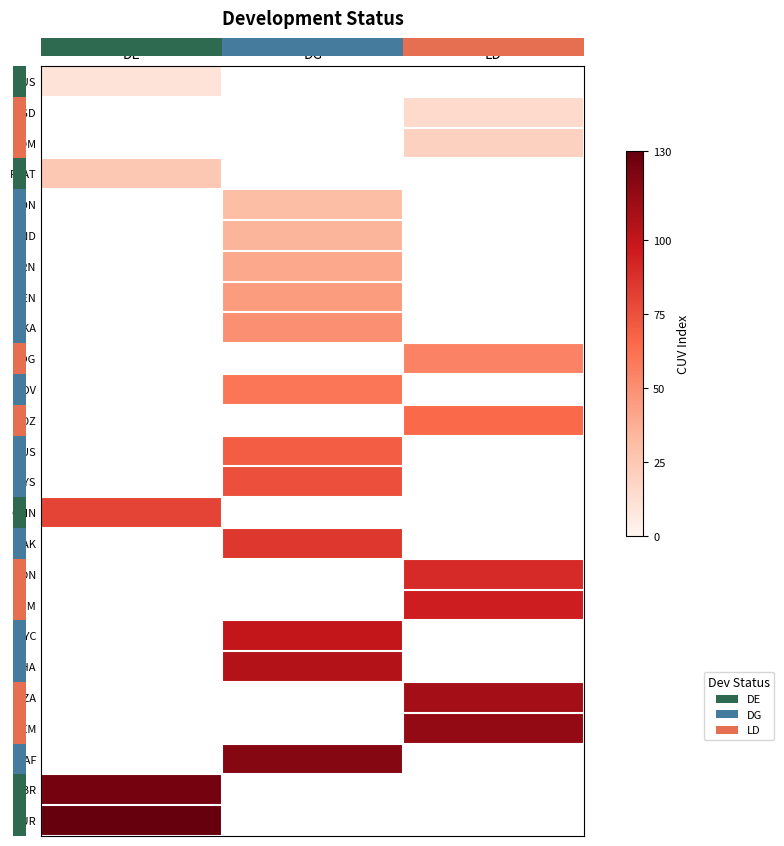

Which category has the lowest value across all series?

DE